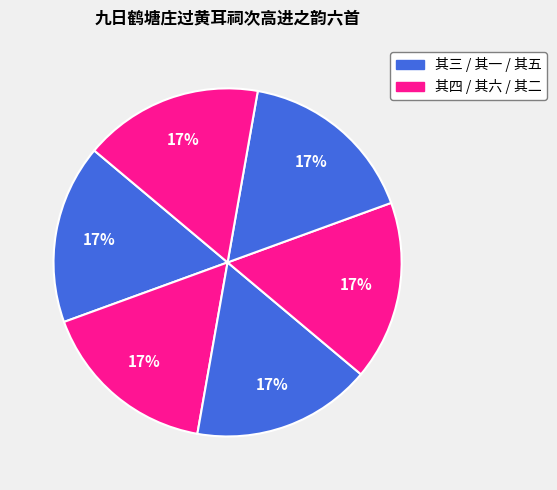

Rank the categories by value from highest to lowest.

九日鹤塘庄过黄耳祠次高进之韵六首 其六, 九日鹤塘庄过黄耳祠次高进之韵六首 其五, 九日鹤塘庄过黄耳祠次高进之韵六首 其四, 九日鹤塘庄过黄耳祠次高进之韵六首 其三, 九日鹤塘庄过黄耳祠次高进之韵六首 其二, 九日鹤塘庄过黄耳祠次高进之韵六首 其一